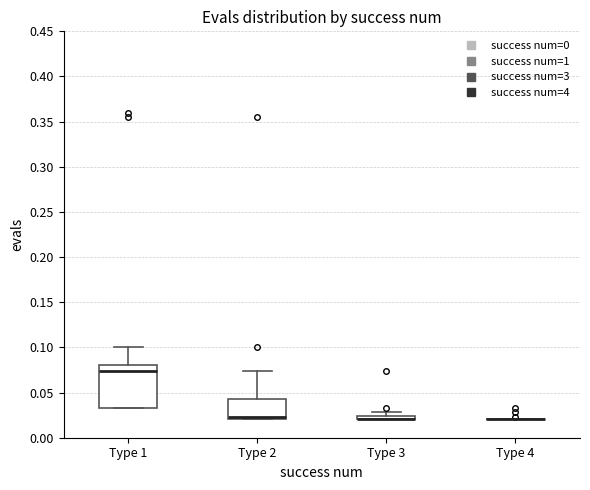

Which box is the tallest, from its lower edge to its upper edge?

Type 1